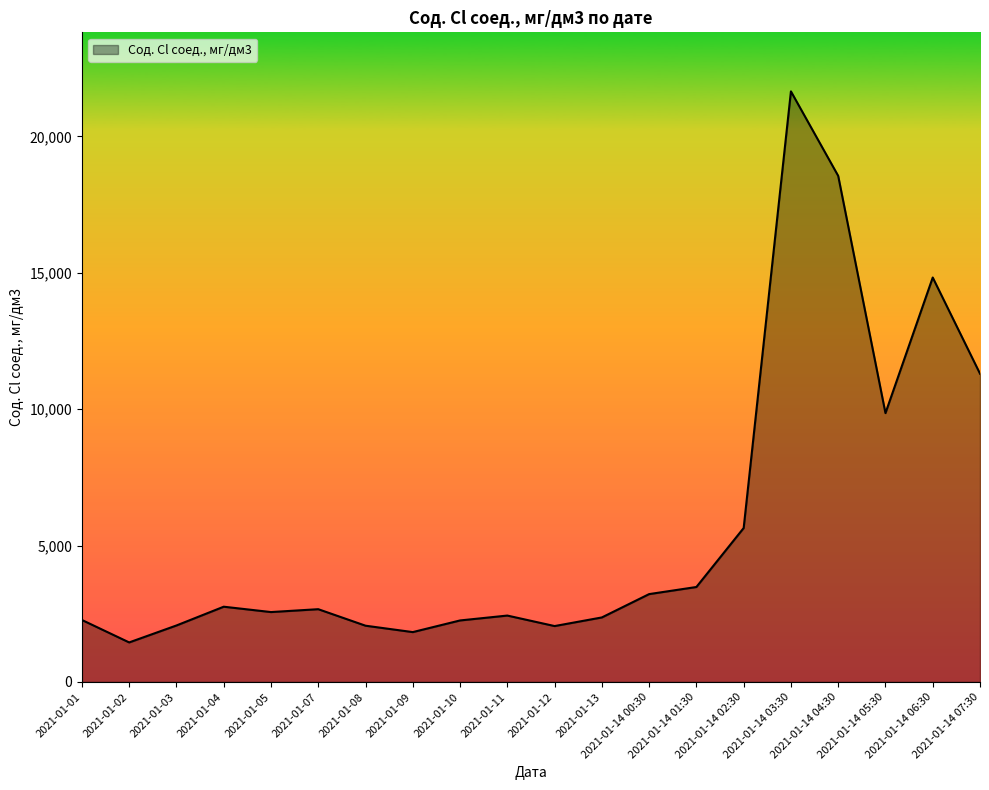

Which label corresponds to the smallest value in the chart?

2021-01-02